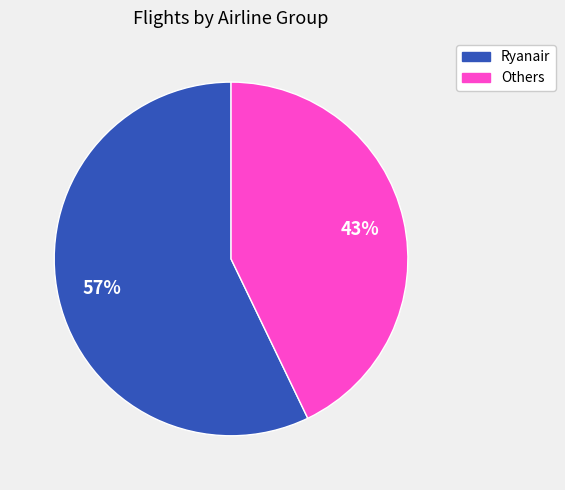

What percentage is the Ryanair slice, to the nearest percent?

57%